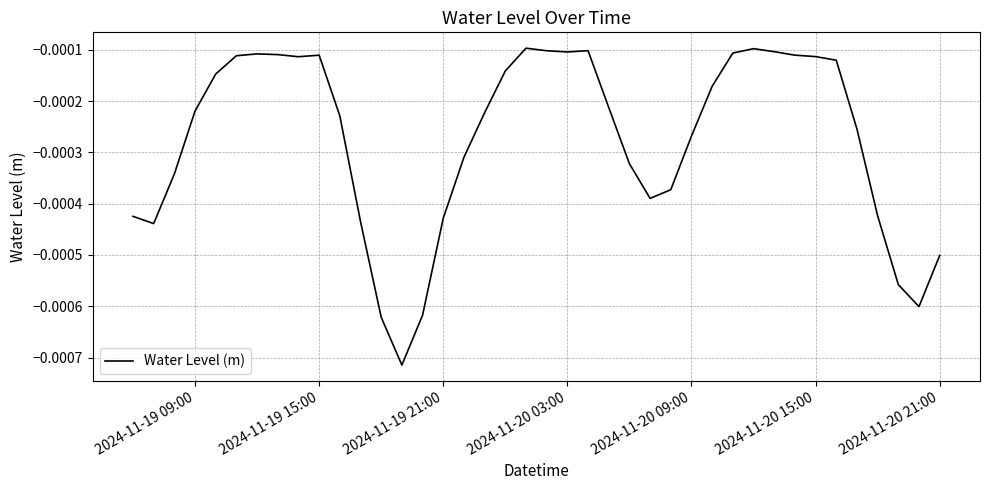

How many lines are shown in the chart?

1